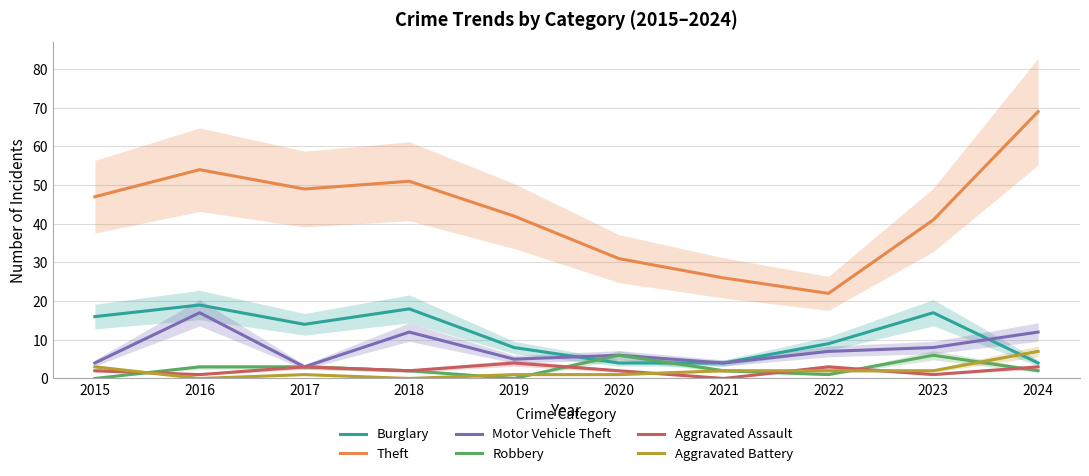

True or false: Theft and Burglary intersect in this chart.

False